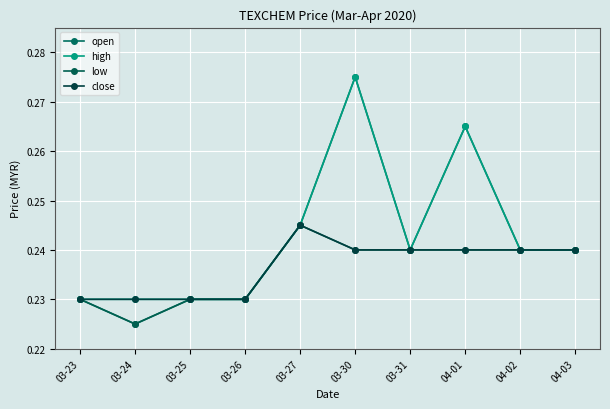

True or false: high and low cross at least once.

False